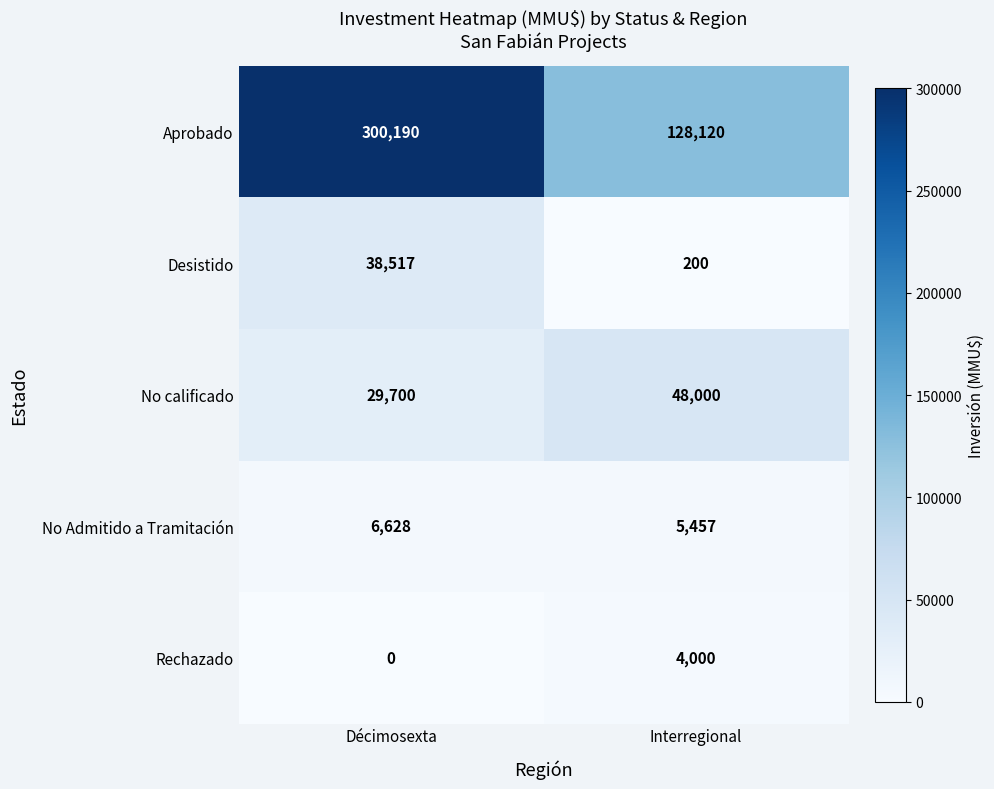

Which series has the largest total across all categories?

Aprobado